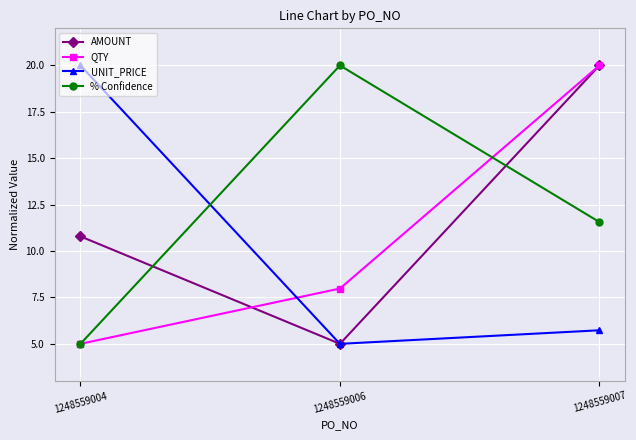

What is the value of the UNIT_PRICE point at the 2nd from the left?

5.0